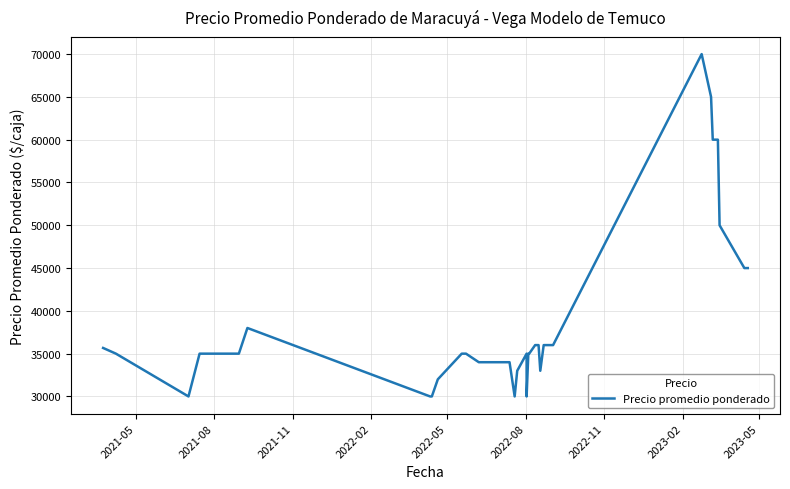

Does the chart display data point markers on the line(s)?

No